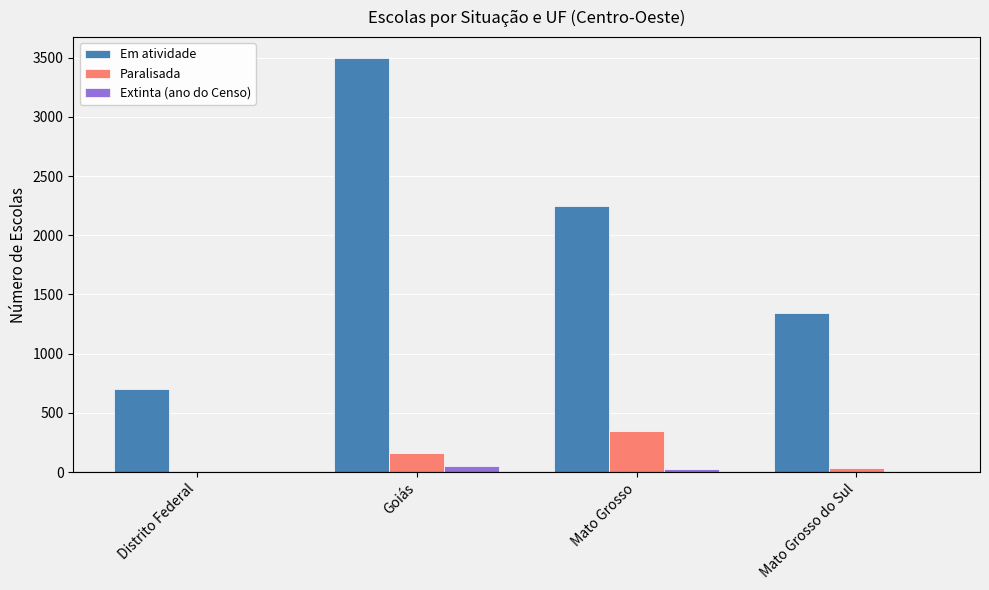

What is the sum of all Em atividade values?

7791